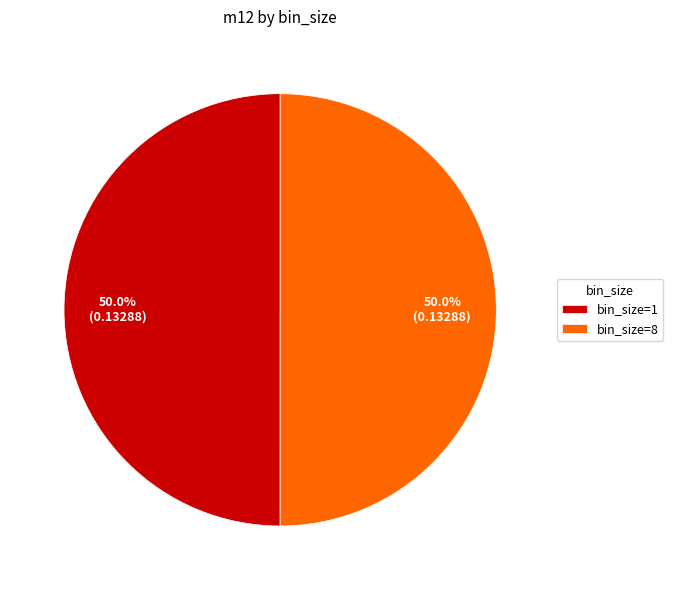

Is the sum of bin_size=1 and bin_size=8 greater than half?

Yes